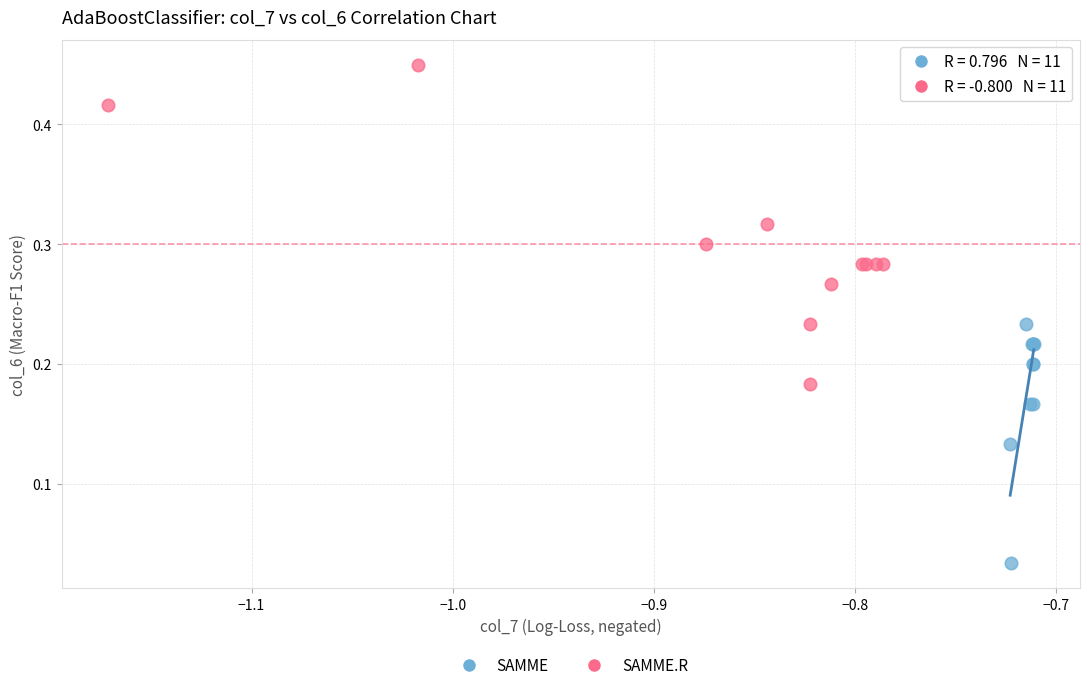

Which series contains the lowest Y value?

SAMME